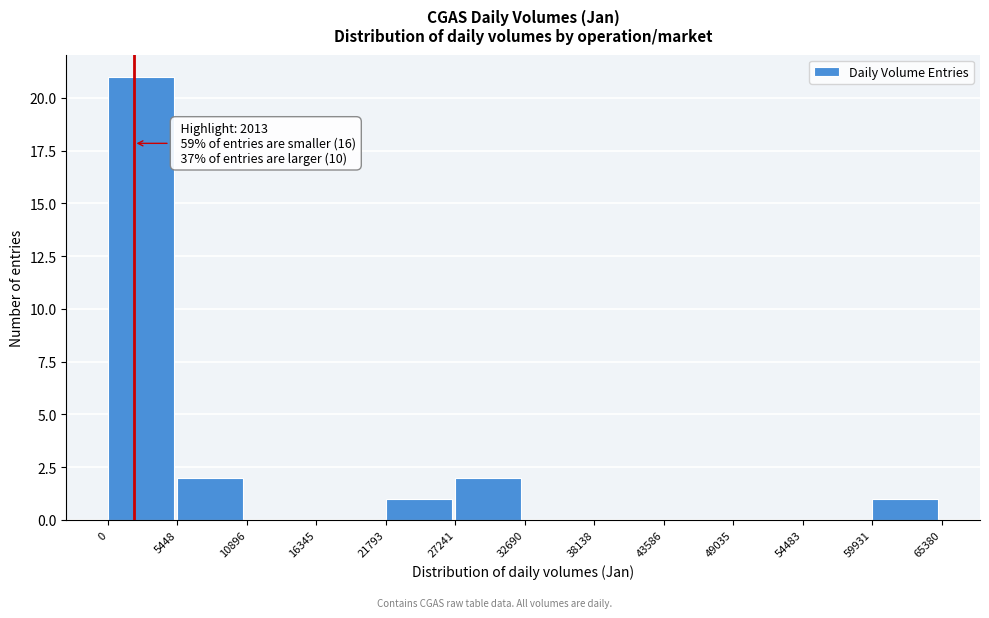

Which range on the x-axis has the tallest bar?

0 to 5448